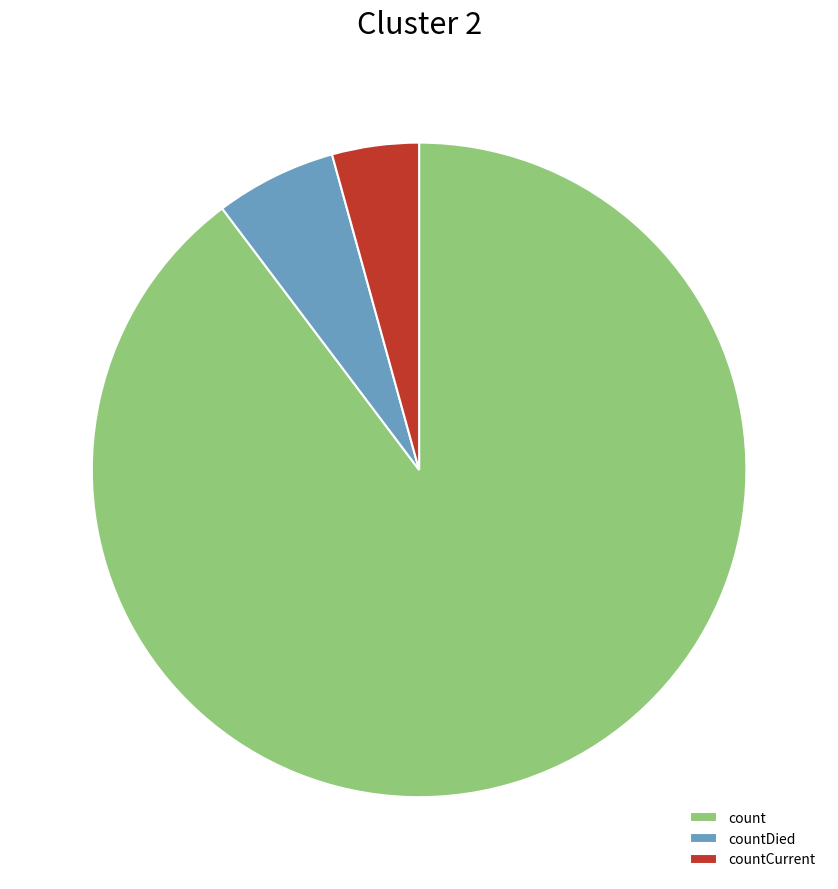

Combined, do countCurrent and countDied account for over 50%?

No